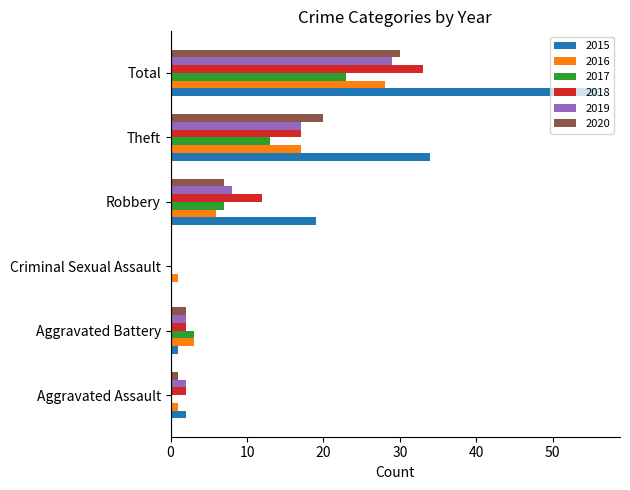

What is the maximum value shown in the chart?

56